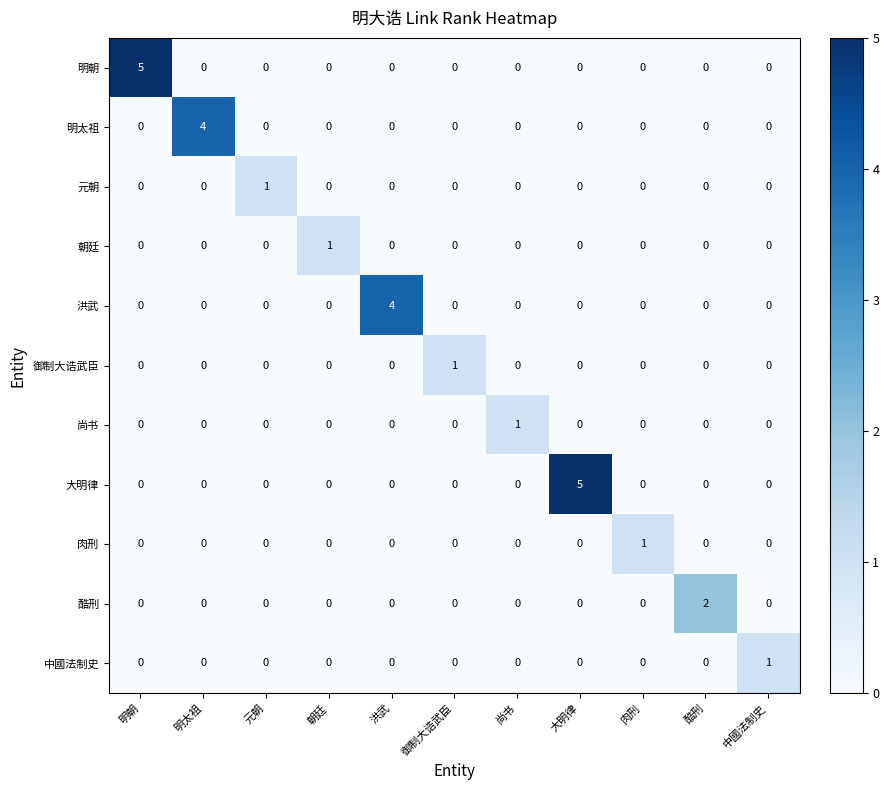

How many values in the 酷刑 series exceed 0?

1